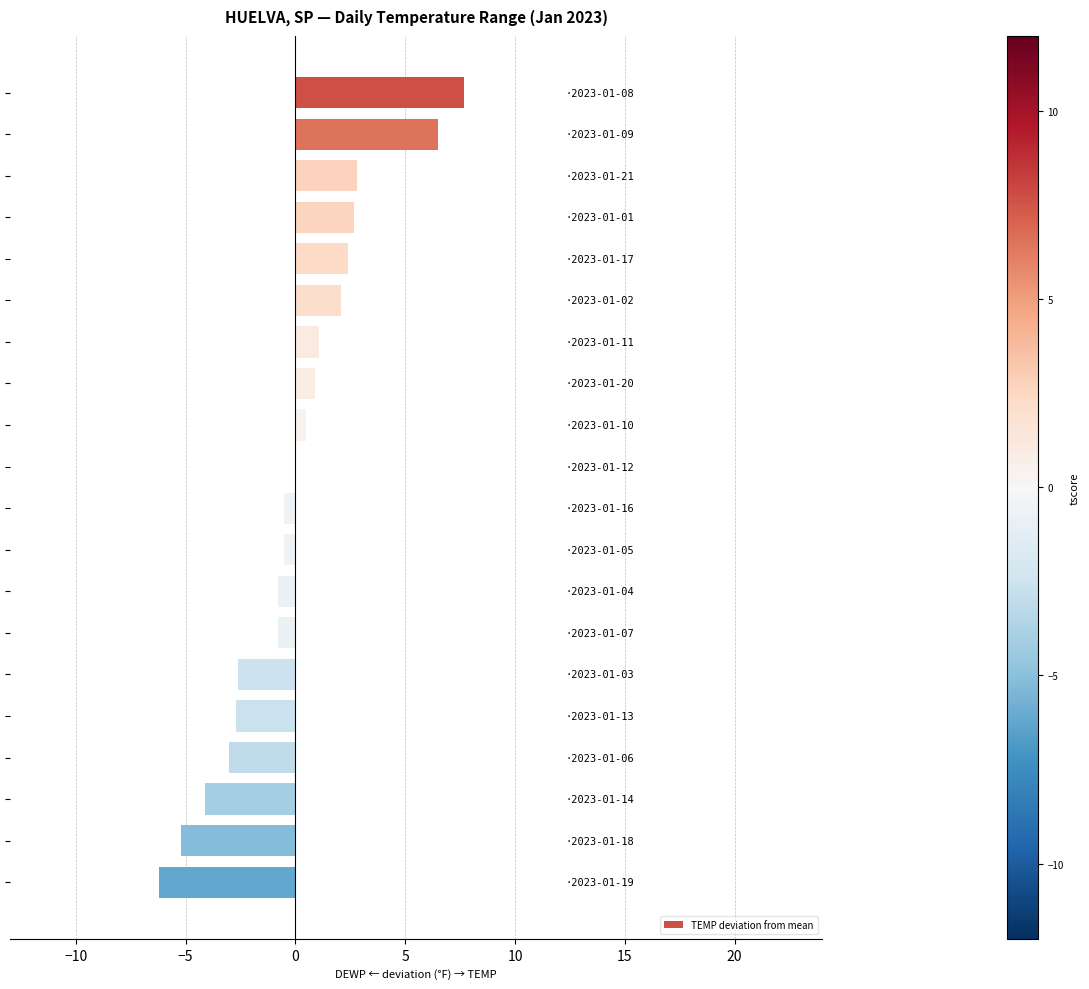

What is the greatest value displayed?

7.7